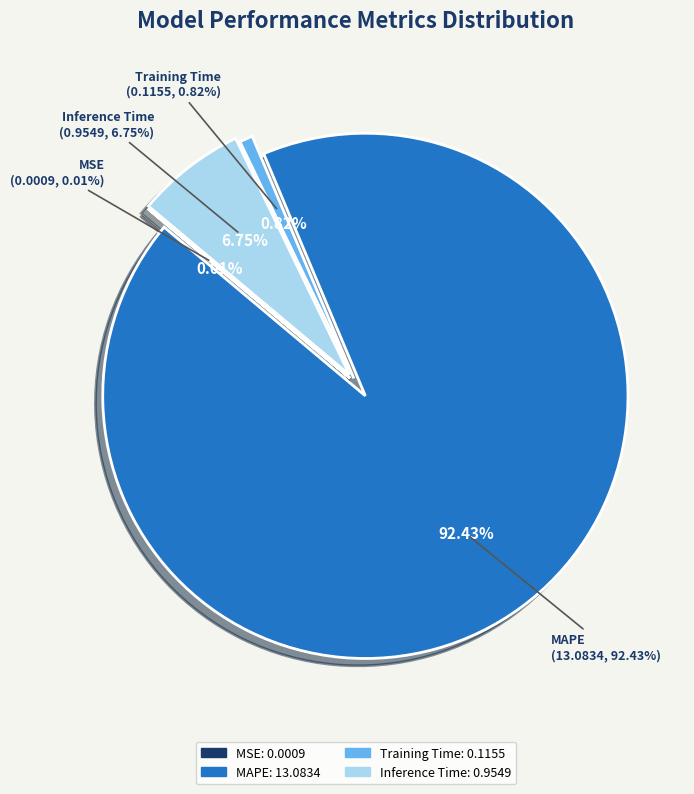

How many segments does this pie chart have?

4